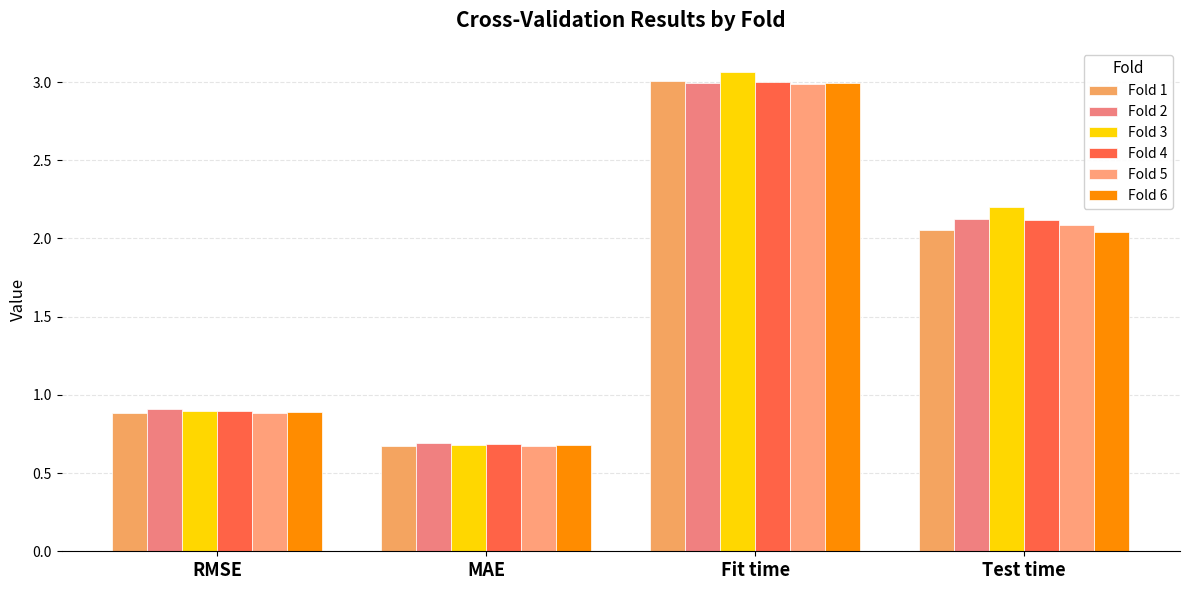

At which label does Fold 3 reach its minimum?

MAE